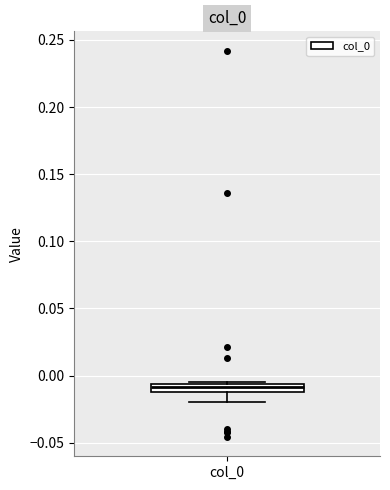

Where does the lower whisker of the box for col_0 end on the y-axis? The values are not printed on the chart, so give them approximately, as read against the axis.

-0.020